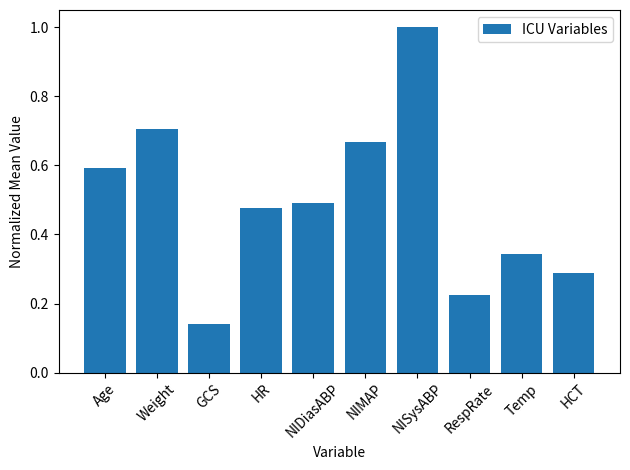

What value does the data have at Age?

0.6